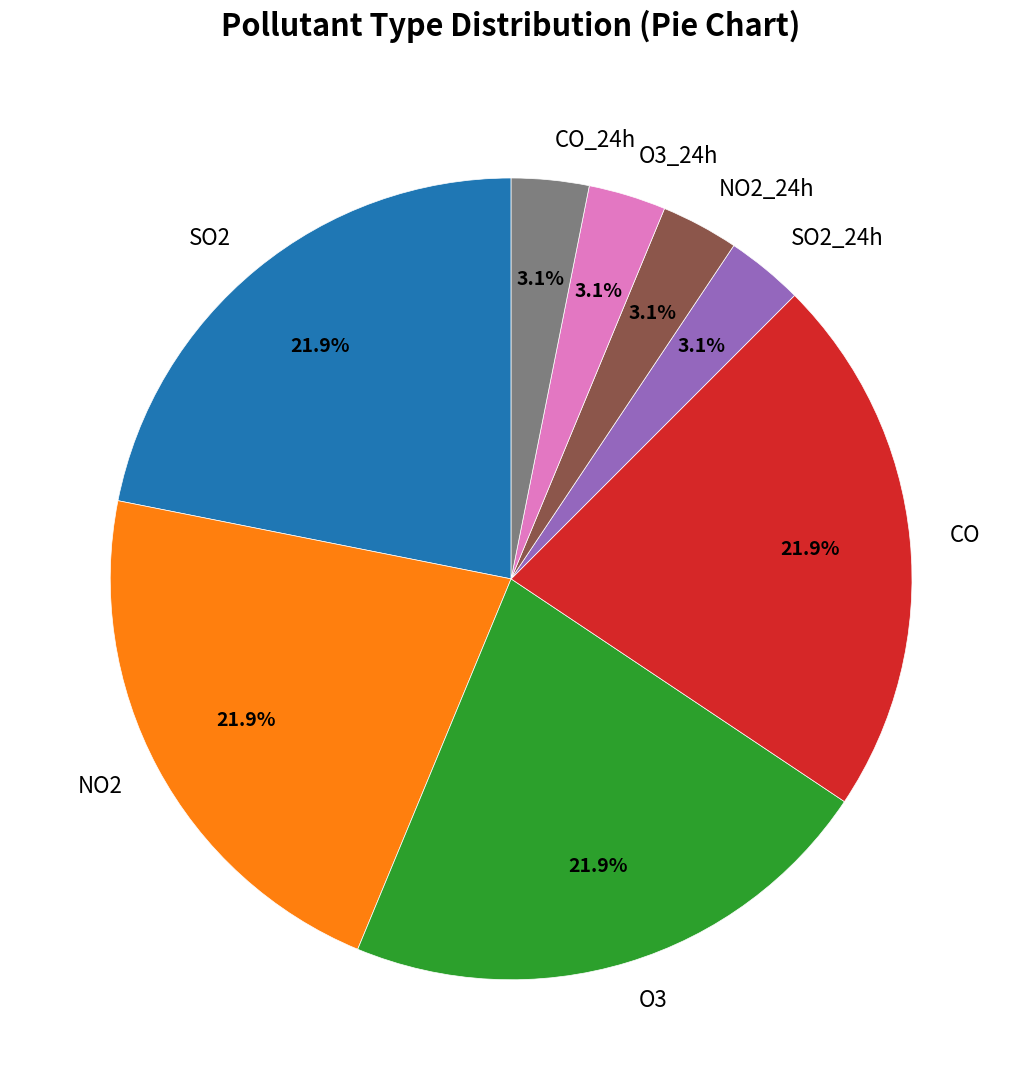

Is it true that NO2 is 15% of the pie?

False